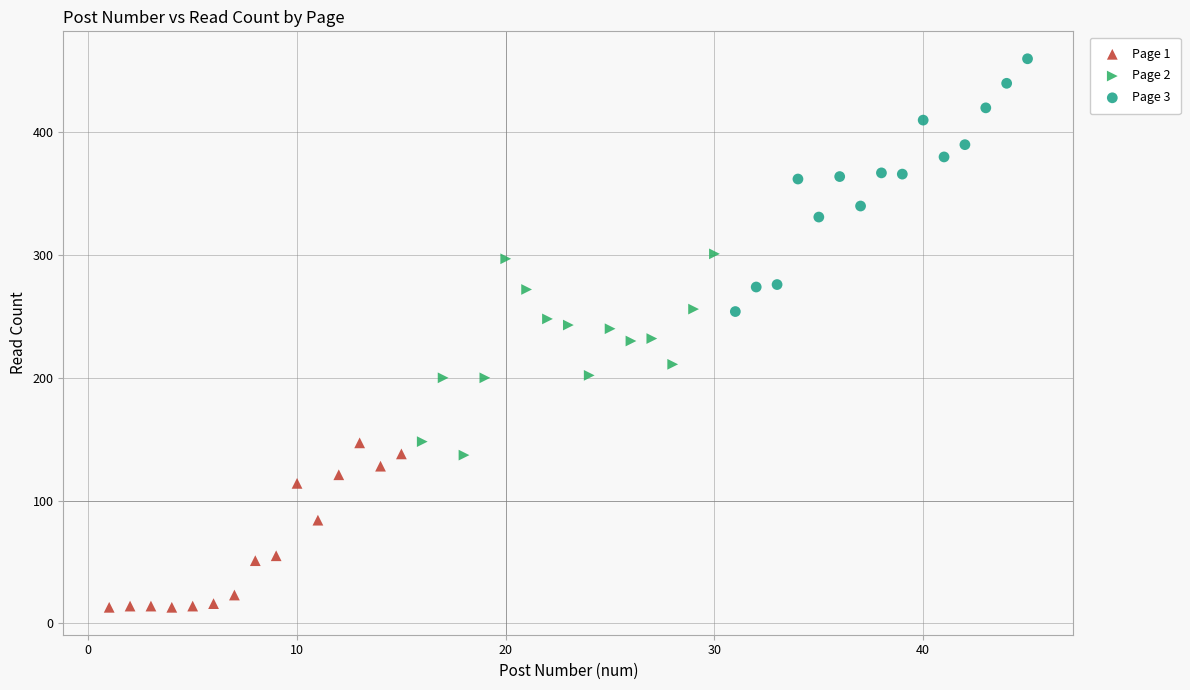

Which series reaches the minimum Y coordinate?

Page 1